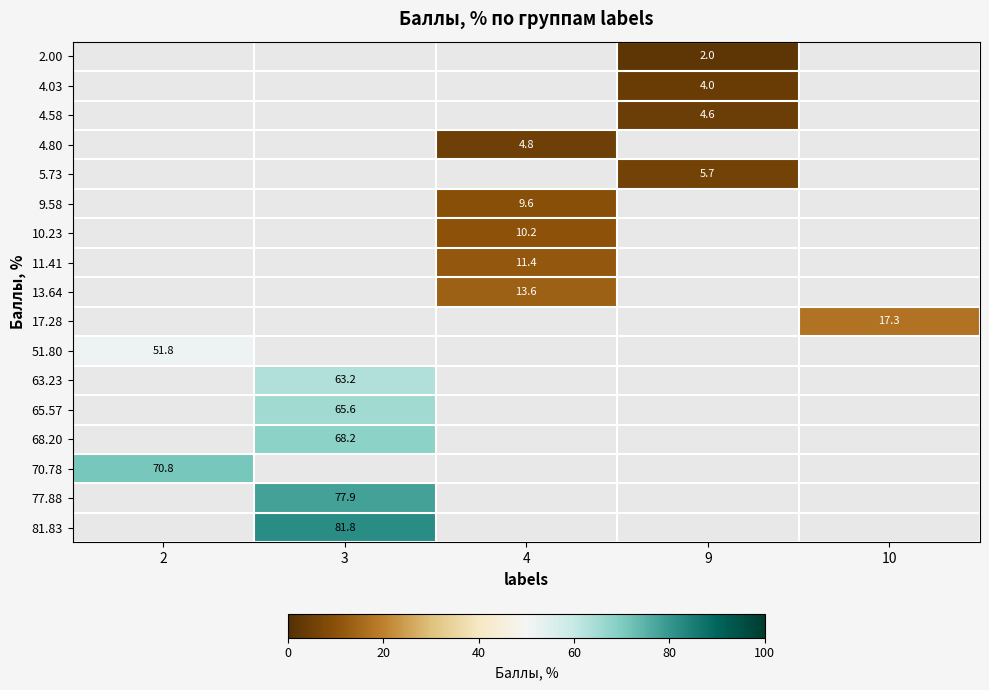

Is the value of 81.83 at 3 greater than the value of 63.23 at 3?

Yes